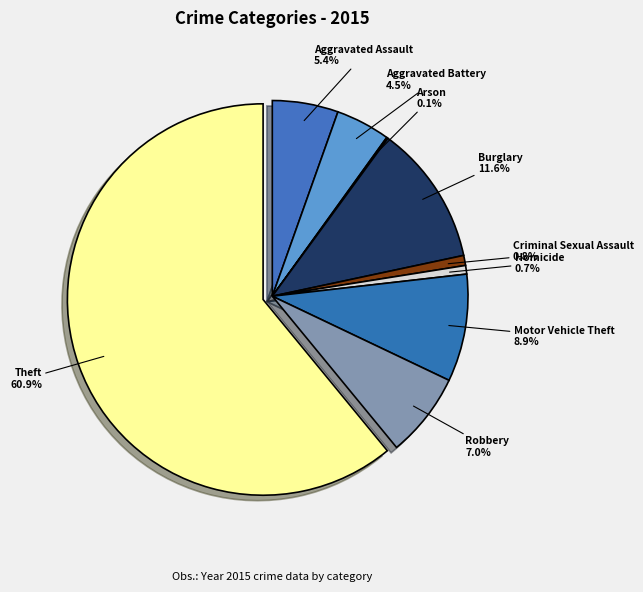

Approximately how many times larger is the value at Burglary compared to Robbery?

1.7